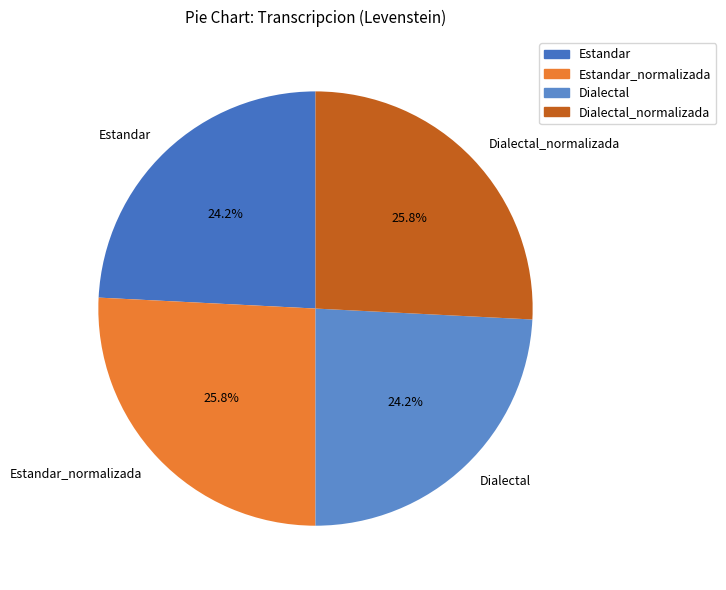

True or false: Dialectal accounts for 24% of the total.

True